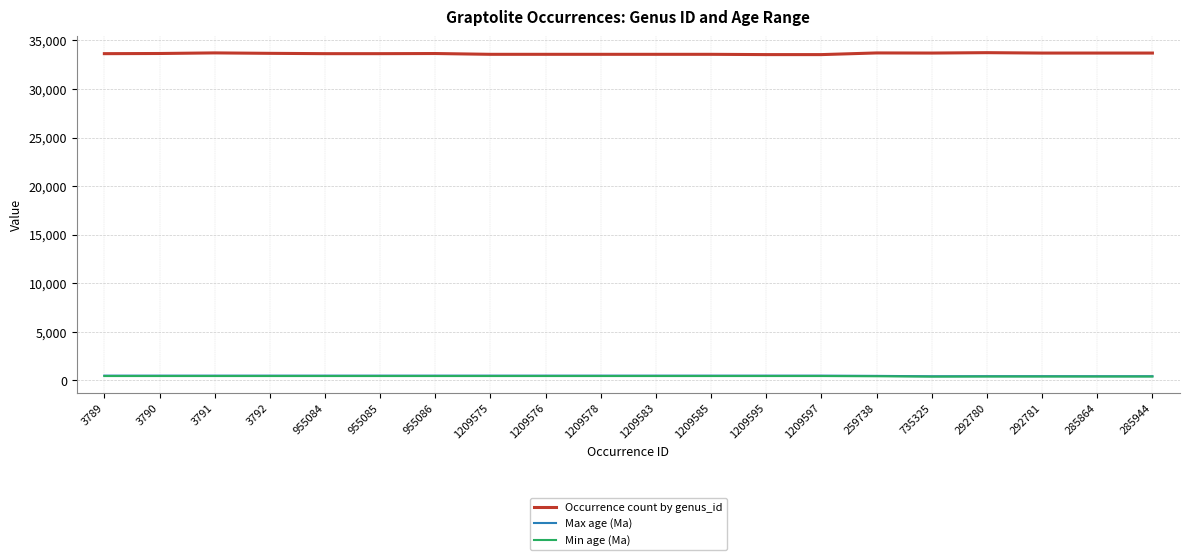

Does the chart have visible grid lines?

Yes